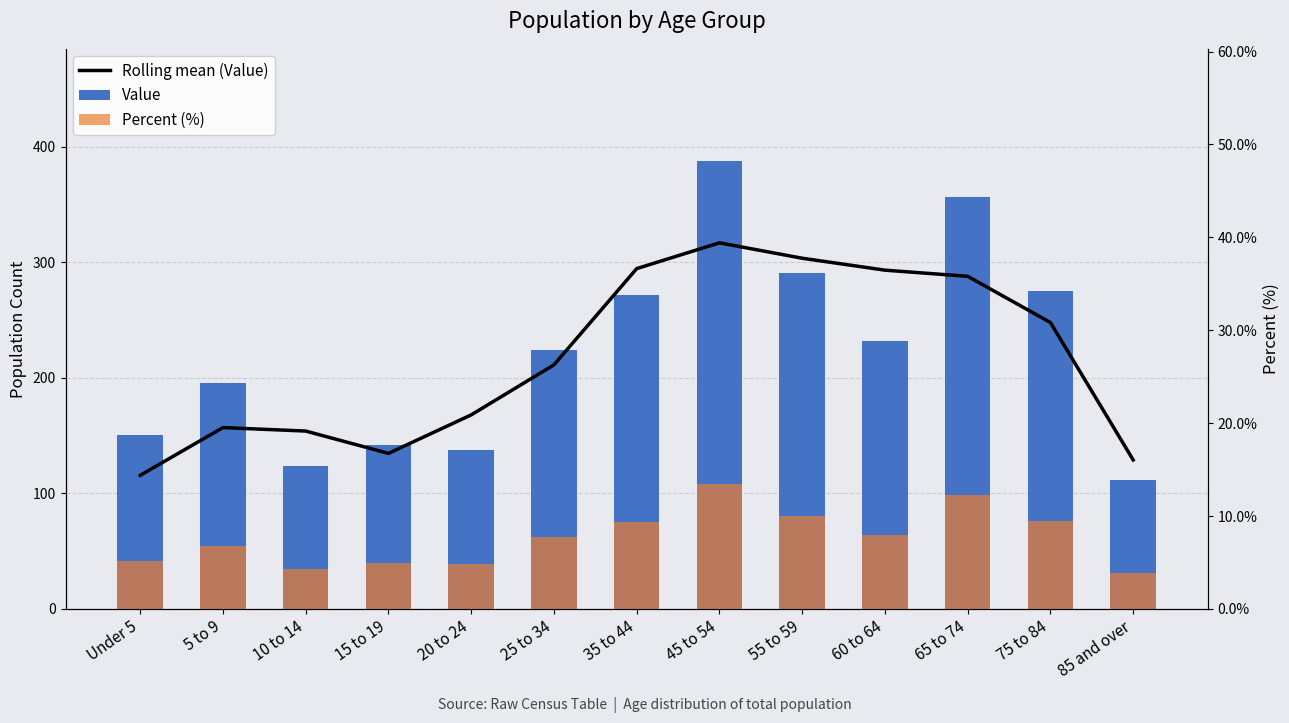

List the series in order of their peak value, lowest first.

Percent (%), Rolling mean (Value), Value